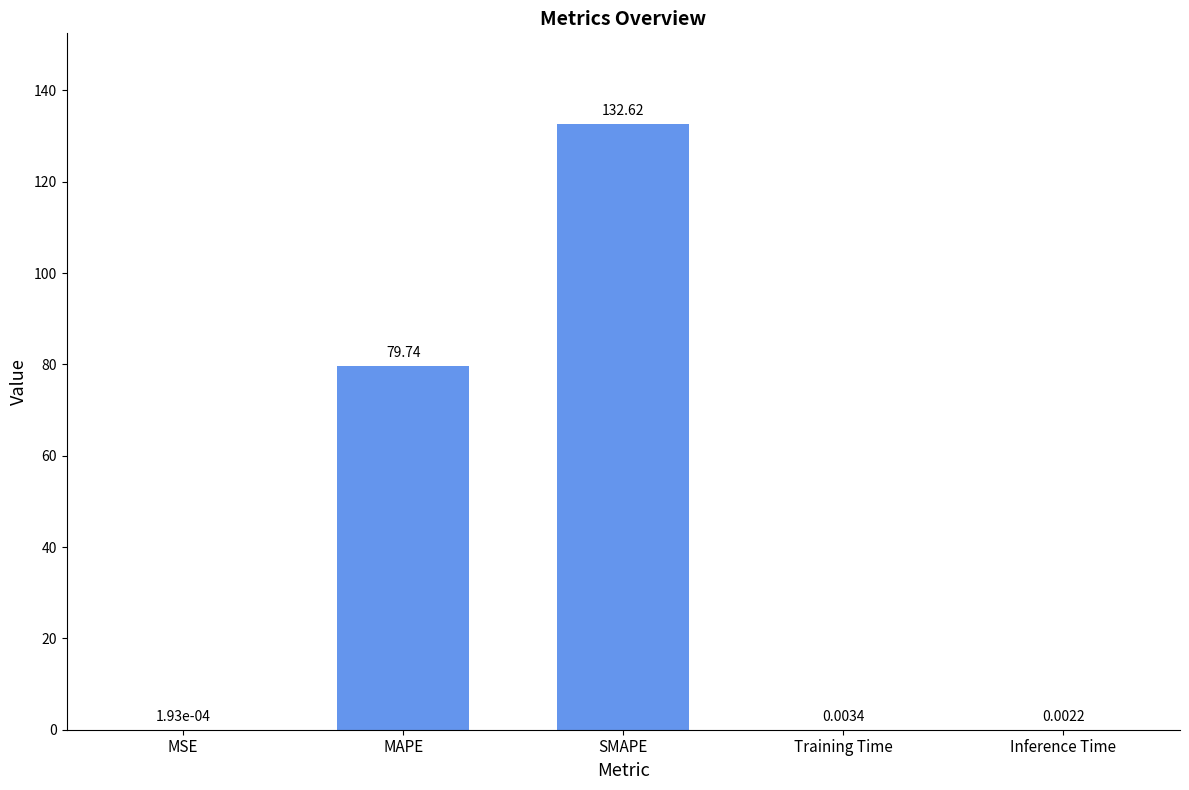

Between MAPE and MSE, which is larger?

MAPE